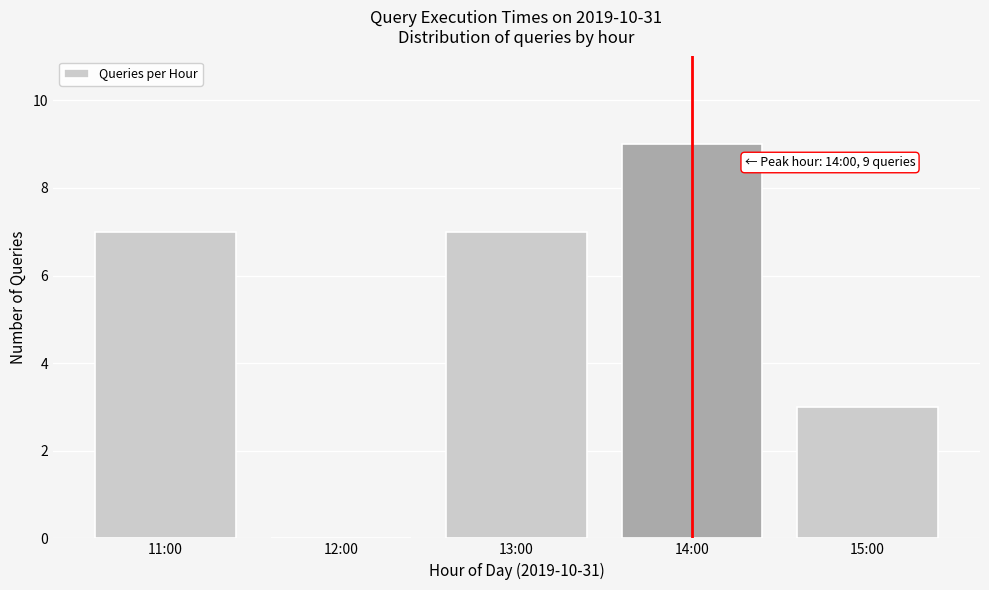

Reading right to left, transcribe all the data shown in this chart.

15:00=3	14:00=9	13:00=7	12:00=0	11:00=7